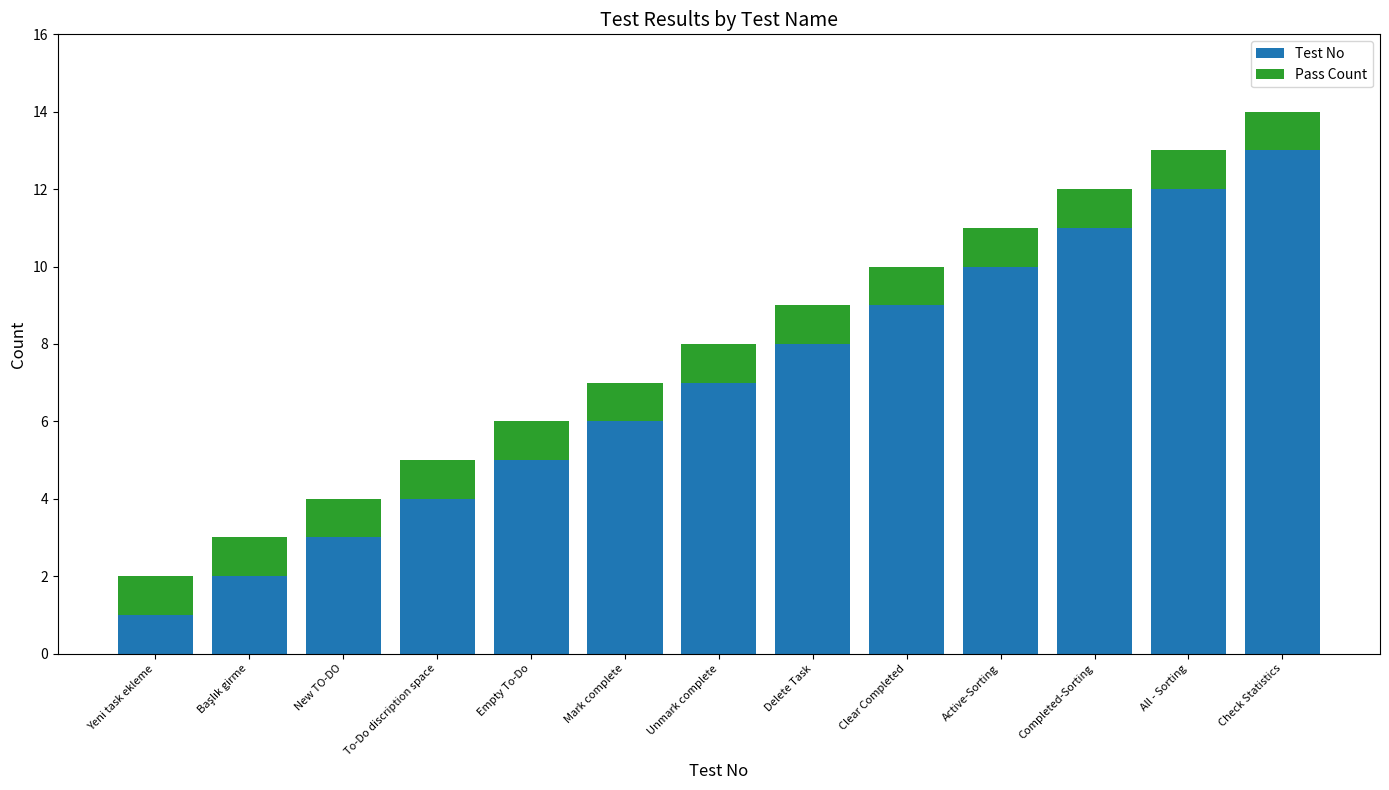

The value of Test No at To-Do discription space is 2. True or false?

False